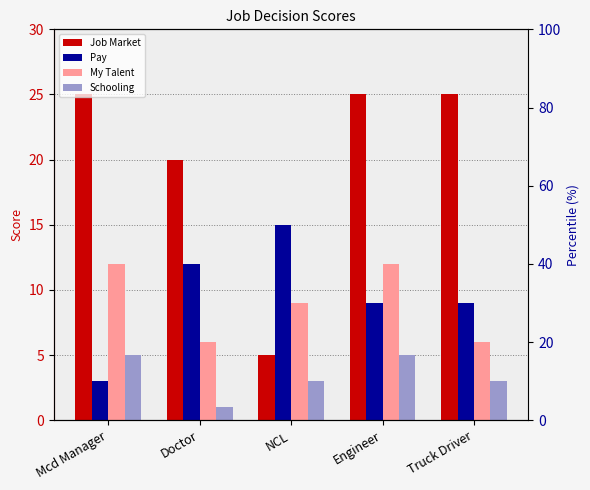

Reading left to right, what are all the values shown in this chart?

Job Market: 25	20	5	25	25
Pay: 3	12	15	9	9
My Talent: 12	6	9	12	6
Schooling: 5	1	3	5	3